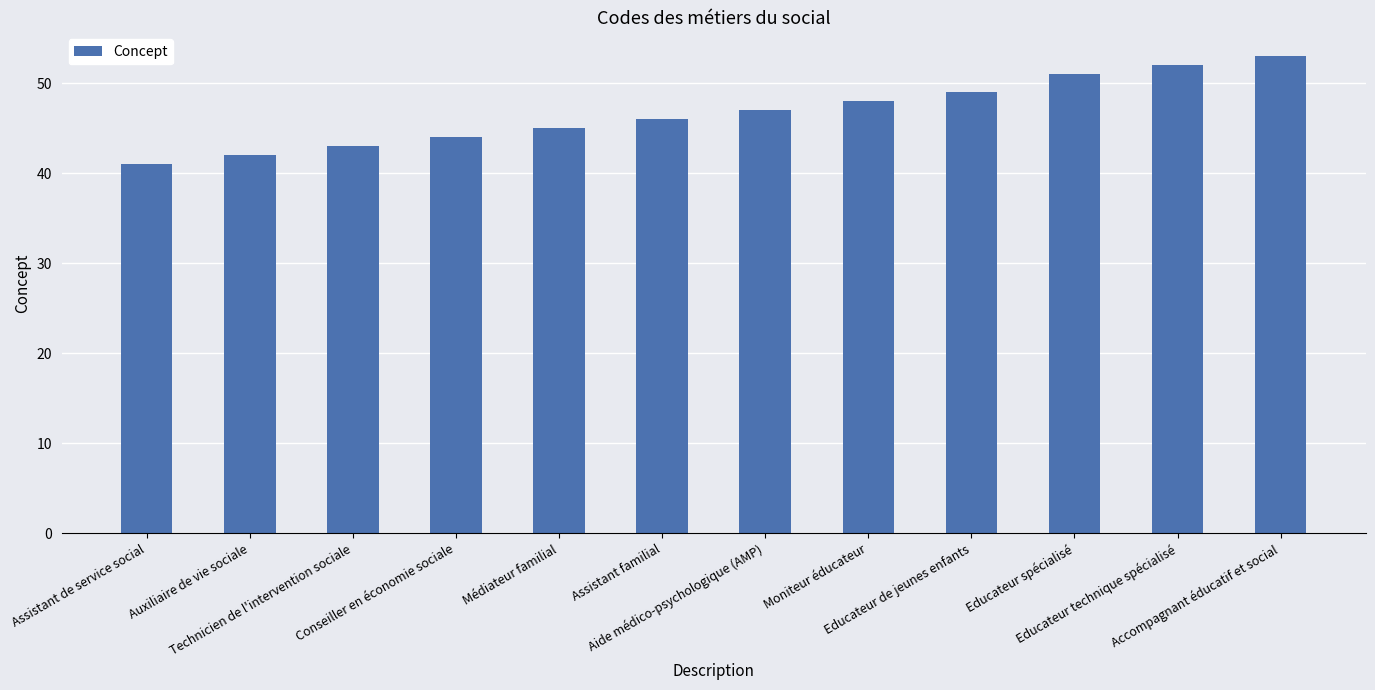

At which label is the value closest to 47?

Aide médico-psychologique (AMP)